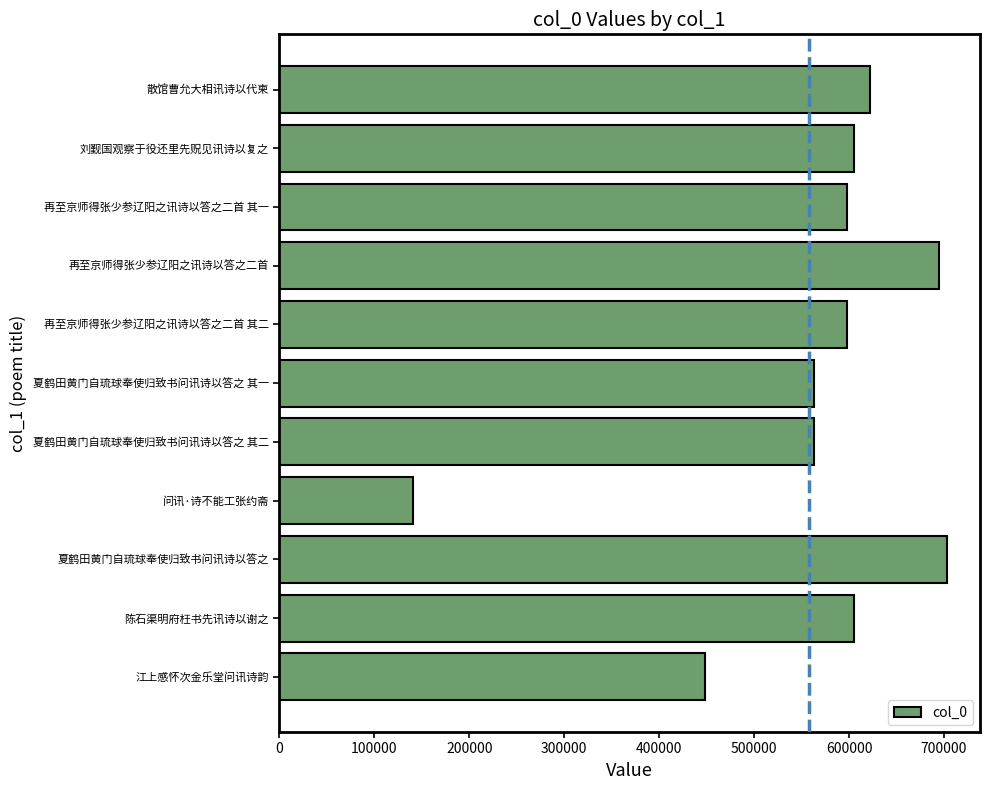

Are the bars grouped side by side (vs. stacked)?

No